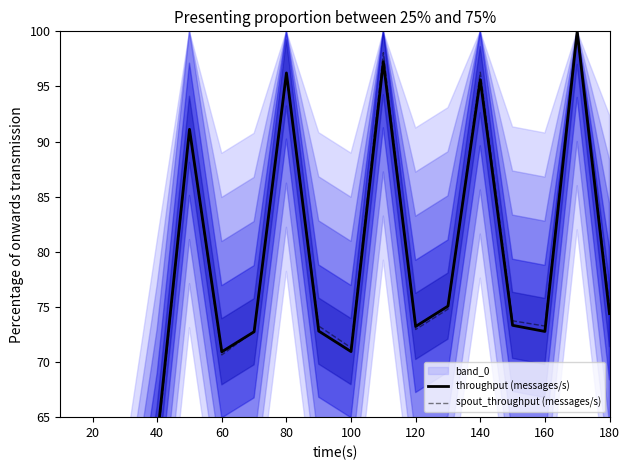

What is the difference between the maximum and minimum values in the throughput (messages/s) series?

100.0